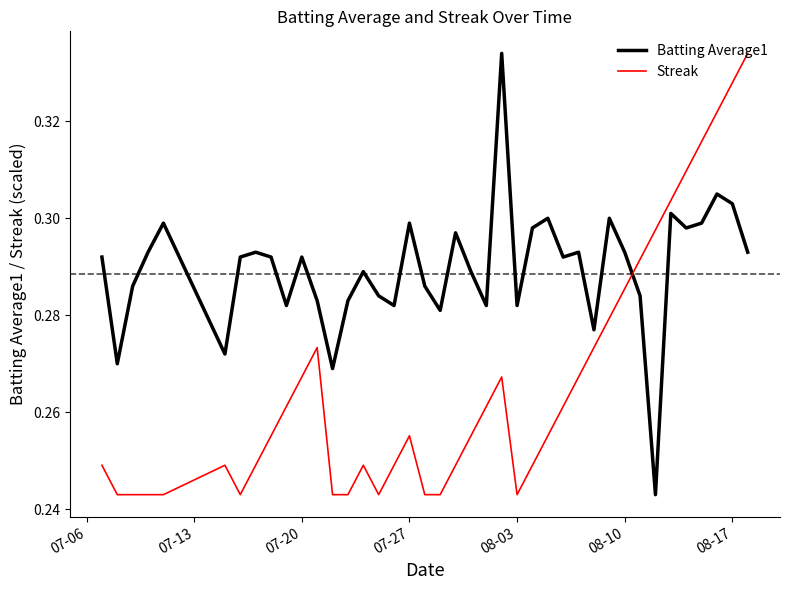

Which series has the largest total across all categories?

Batting Average1